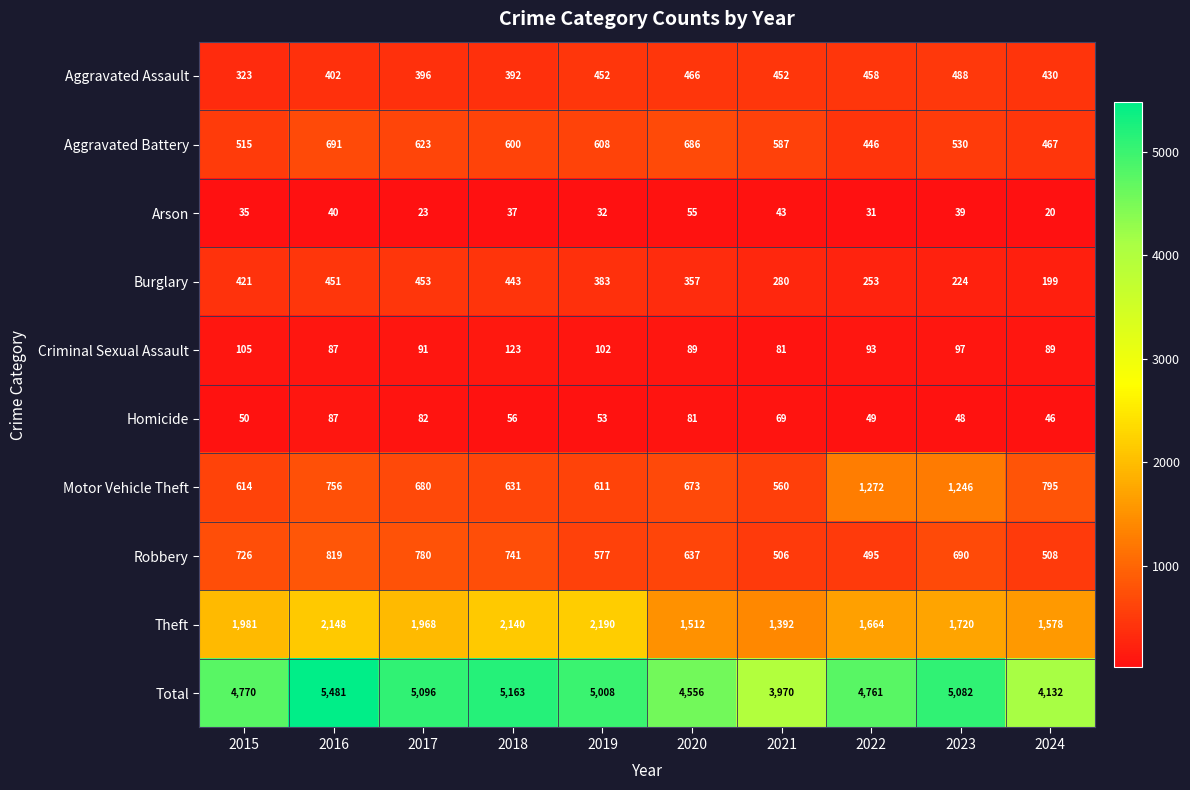

At which category is the sum across all series the highest?

2016